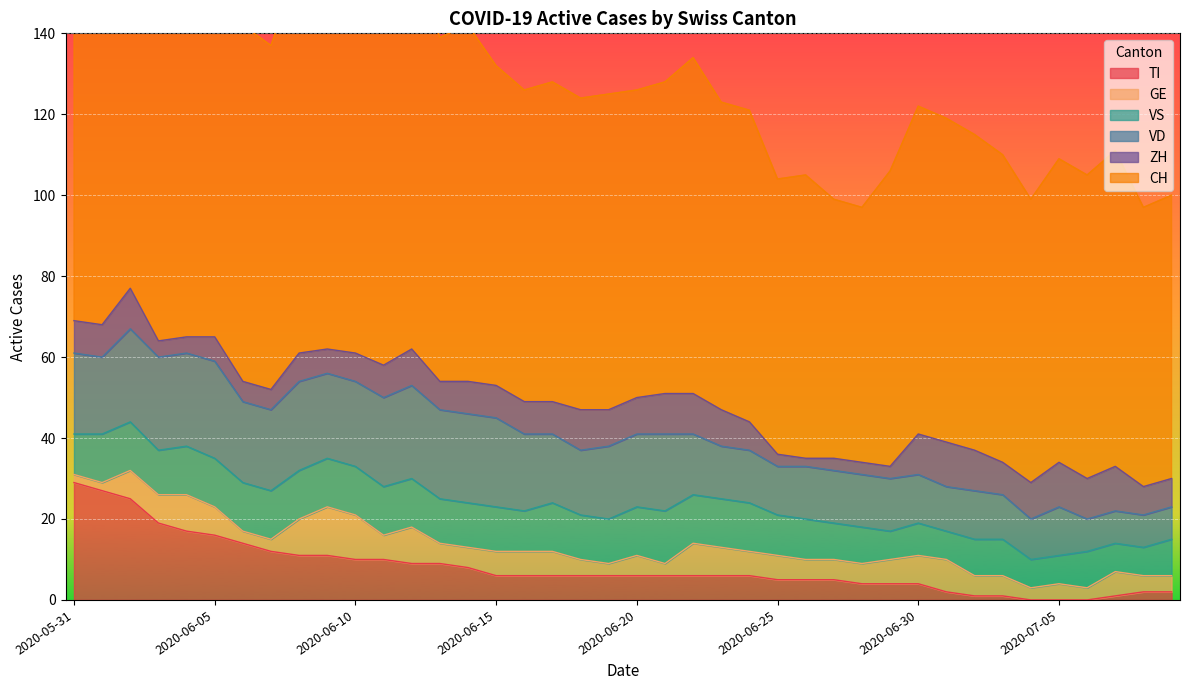

Which series changed the most between 2020-06-10 and 2020-06-30?

CH